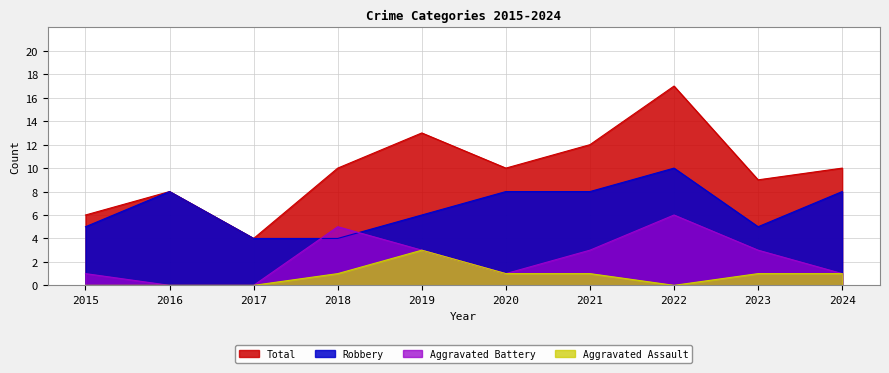

Between 2016 and 2021, which series saw the biggest shift?

Total